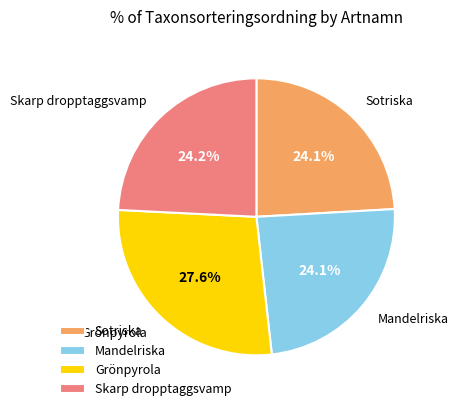

How many slices are in this pie chart?

4